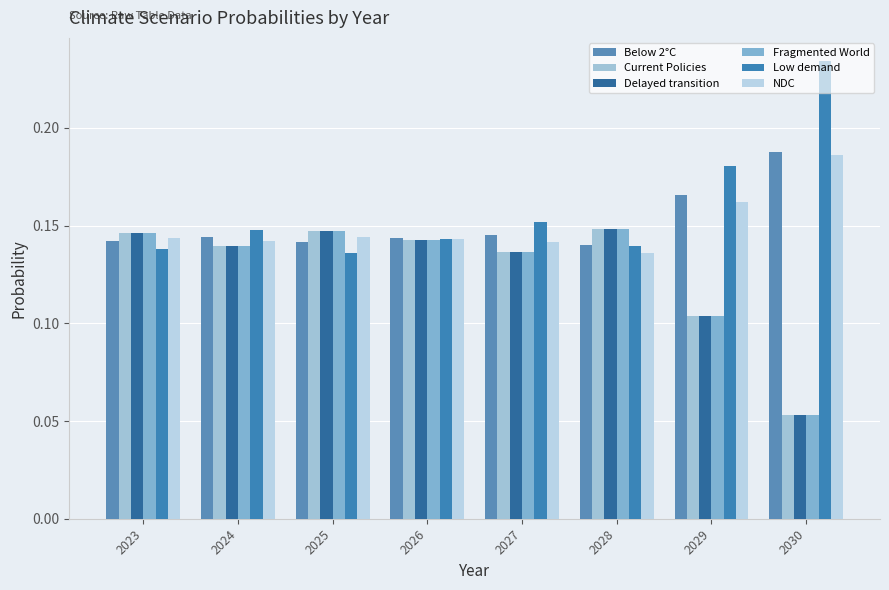

What is the sum of all Fragmented World values?

1.0